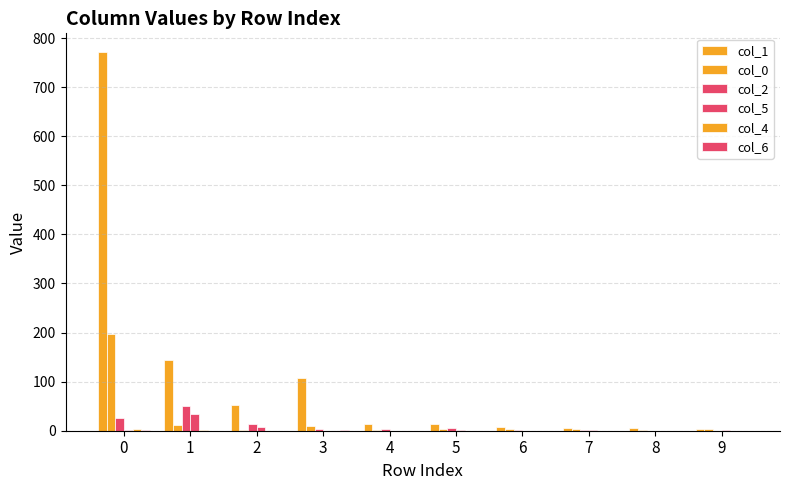

At how many categories does at least one series exceed 118?

2